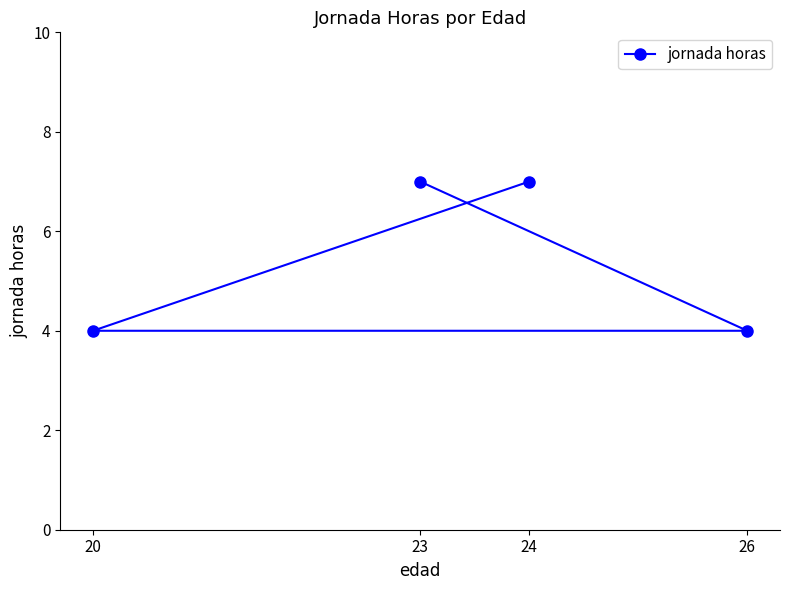

How many lines are shown in the chart?

1